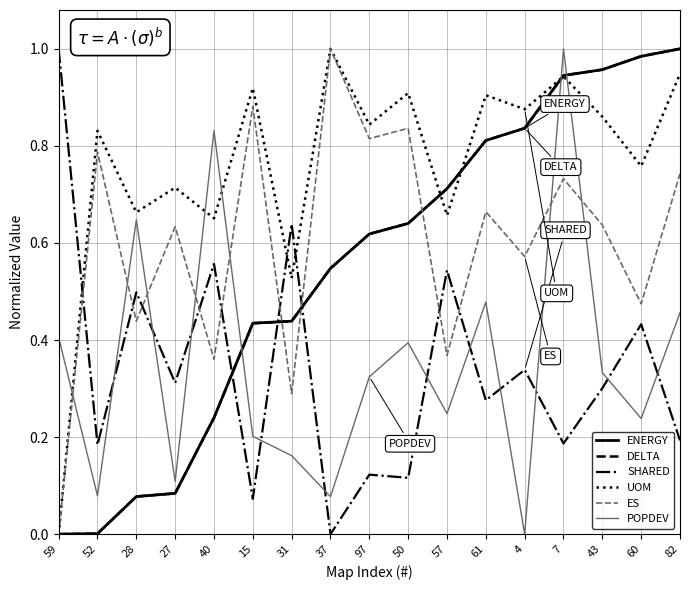

At how many categories does at least one series exceed 0?

17